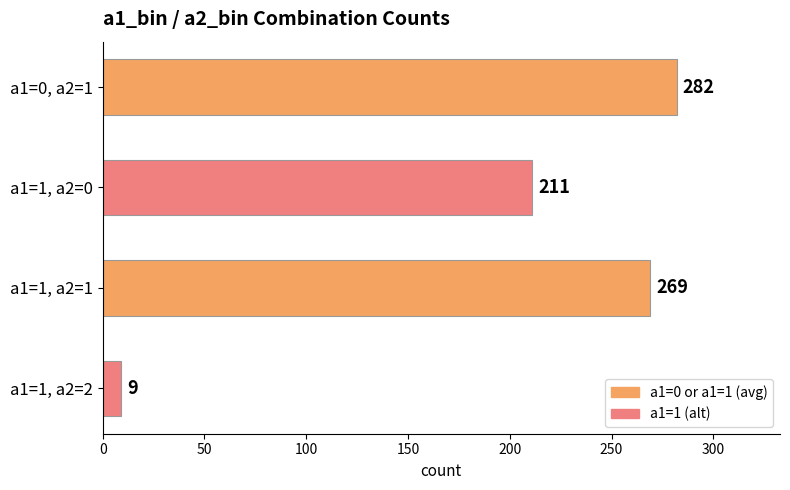

What position from the bottom is a1=1, a2=2?

1